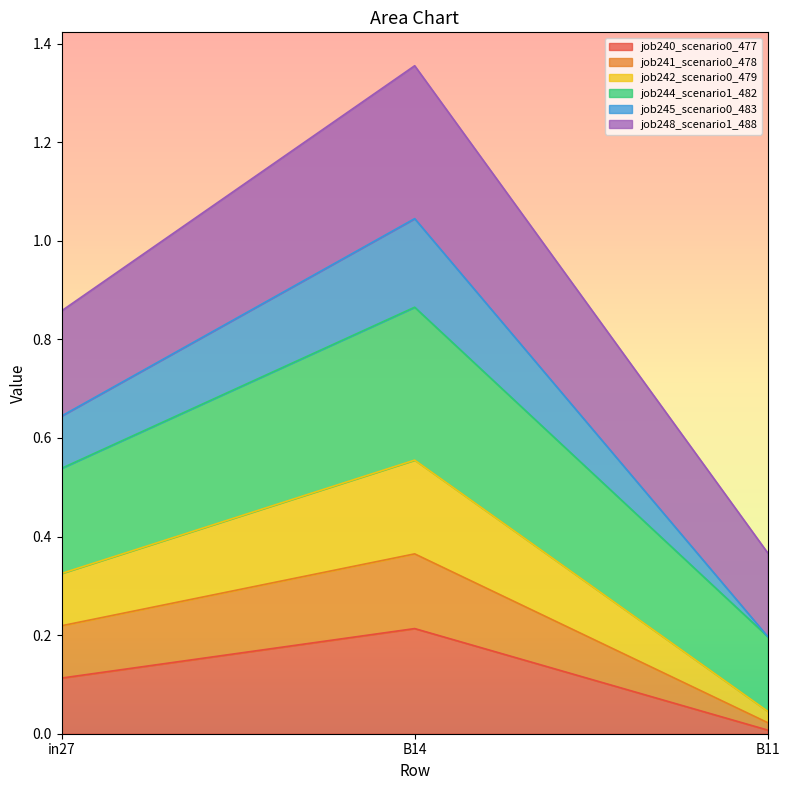

At which category is the sum across all series the highest?

B14